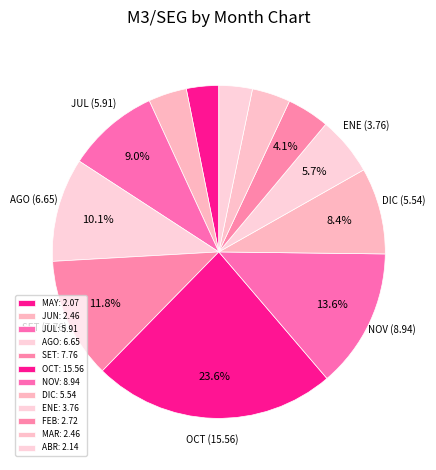

Count the number of slices in the pie.

12